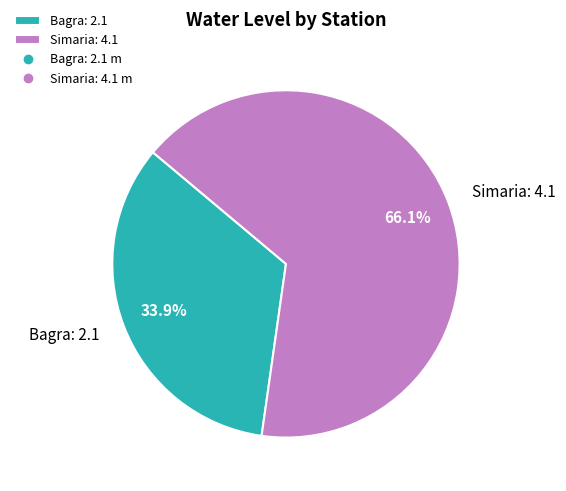

To the nearest percent, what is the combined percentage of Simaria and Bagra?

100%